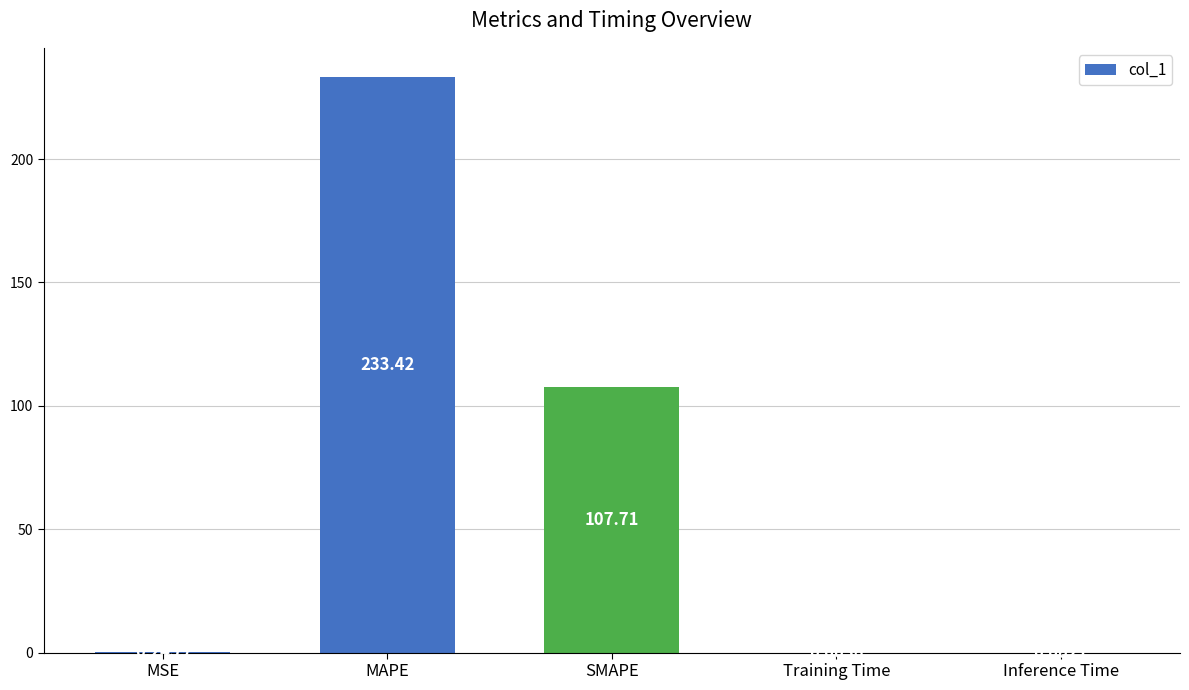

What is the sum of all values?

341.4